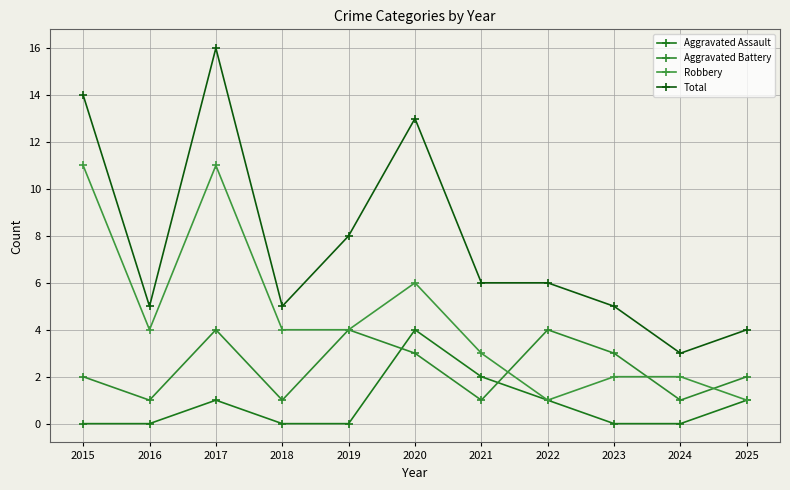

After their last crossing, which series has the higher values: Aggravated Battery or Aggravated Assault?

Aggravated Battery